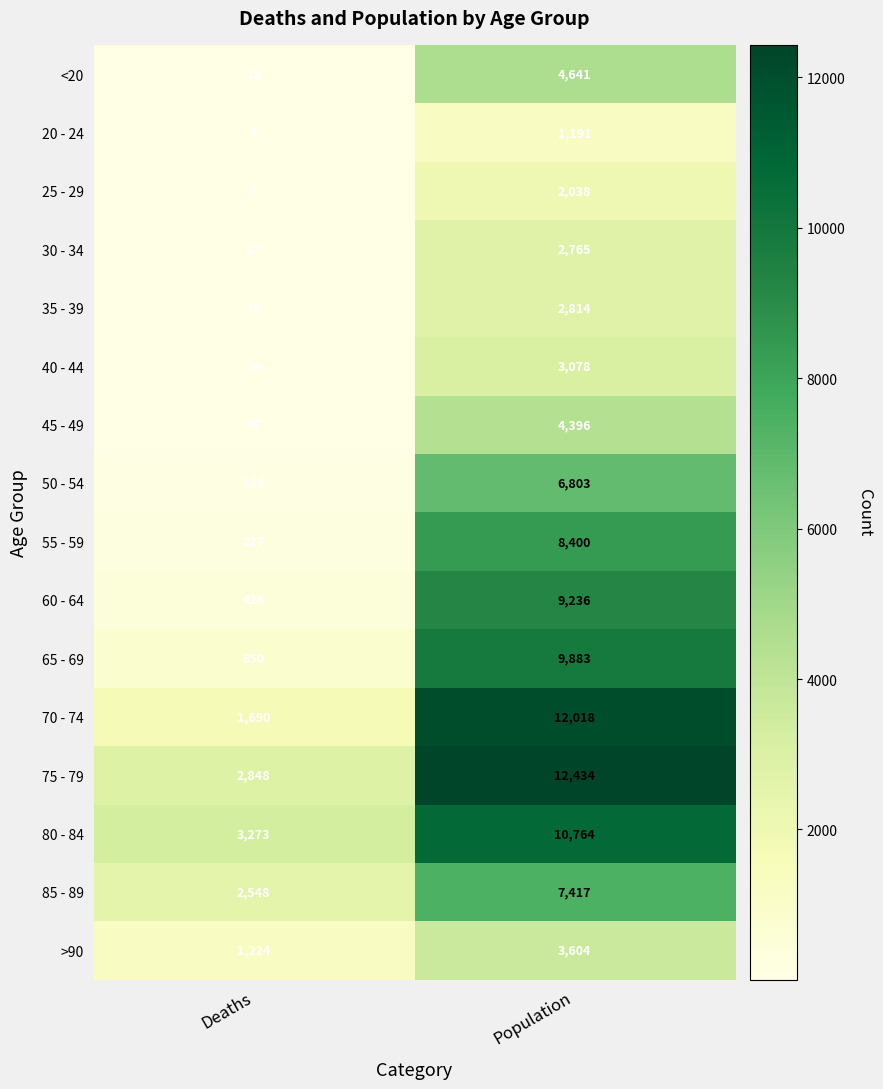

Which series has the largest range (max minus min)?

70 - 74